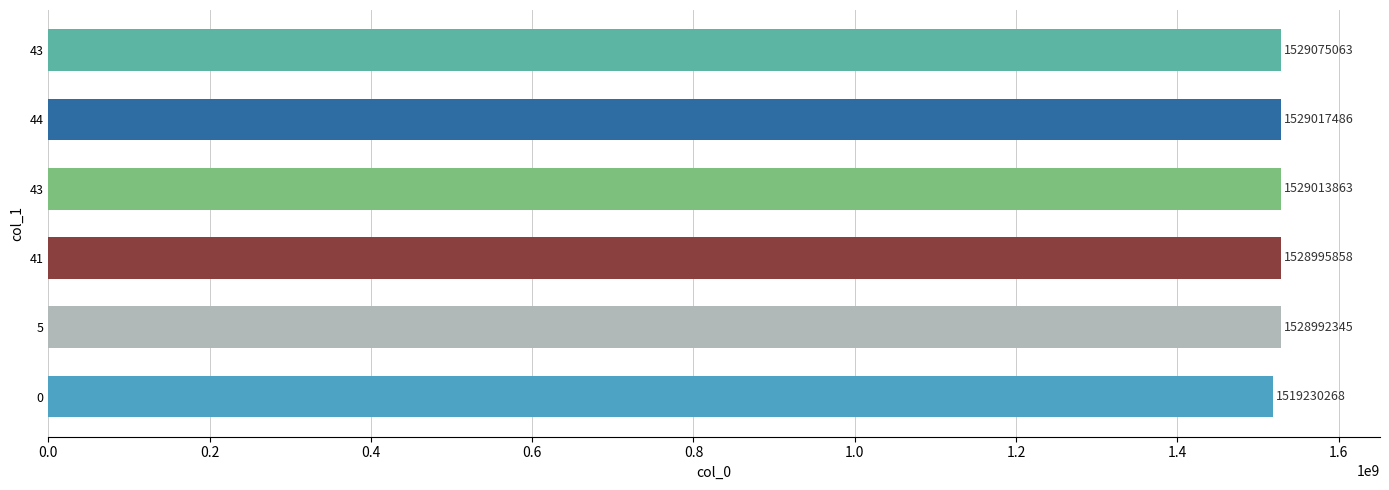

How many bars are there in total?

6